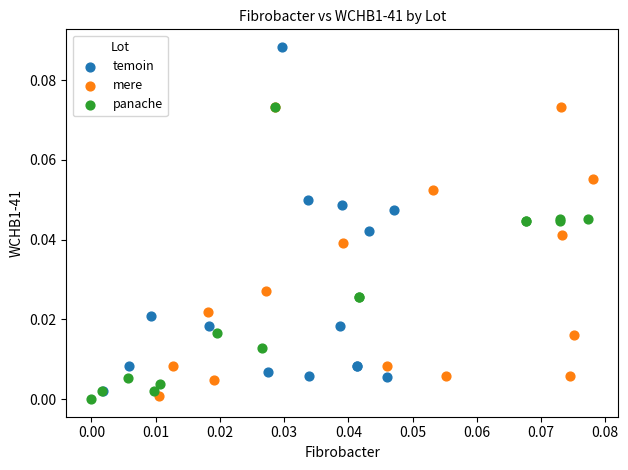

Which series reaches the maximum Y coordinate?

temoin